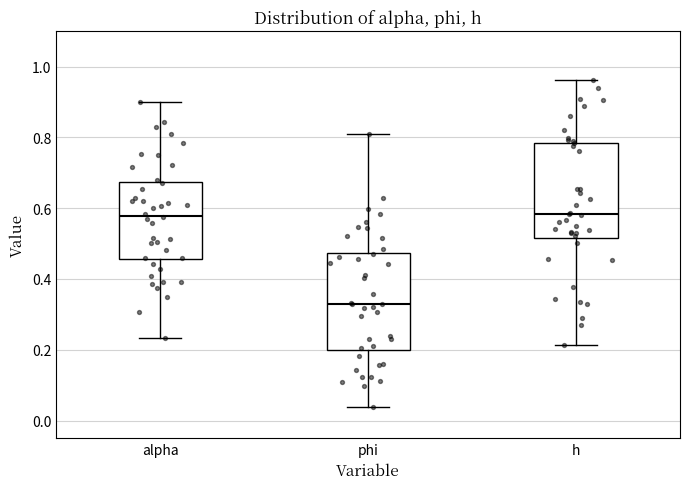

Reading left to right, read every box against the y-axis: the position of its median line, the range the box covers, and the ends of its whiskers. The values are not printed on the chart, so give them approximately, as read against the axis.

alpha: median 0.58, box 0.46 to 0.68, whiskers 0.24 to 0.90
phi: median 0.32, box 0.20 to 0.48, whiskers 0.04 to 0.80
h: median 0.58, box 0.52 to 0.78, whiskers 0.22 to 0.96